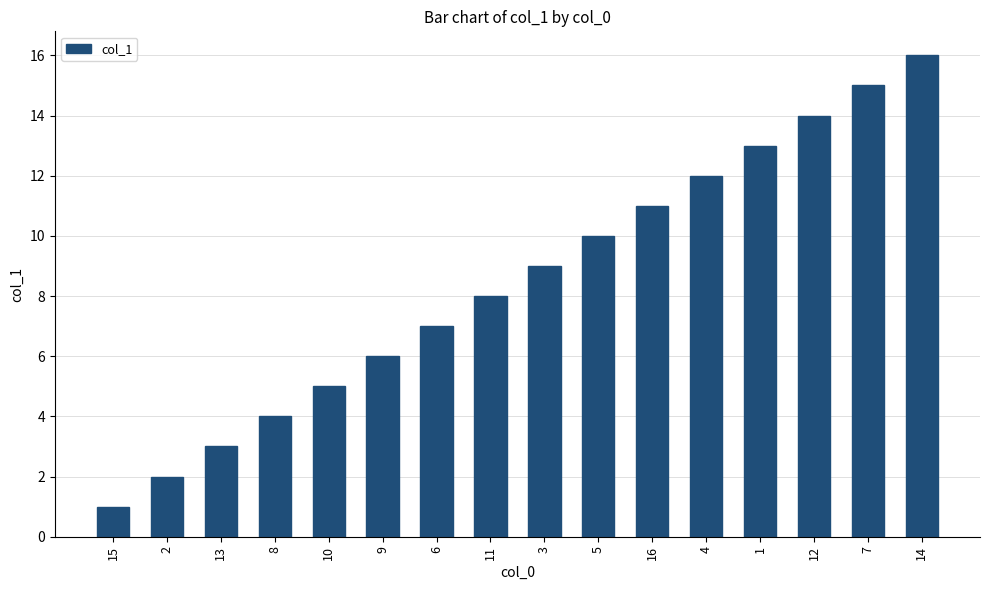

List the labels in order of value, largest first.

14, 7, 12, 1, 4, 16, 5, 3, 11, 6, 9, 10, 8, 13, 2, 15